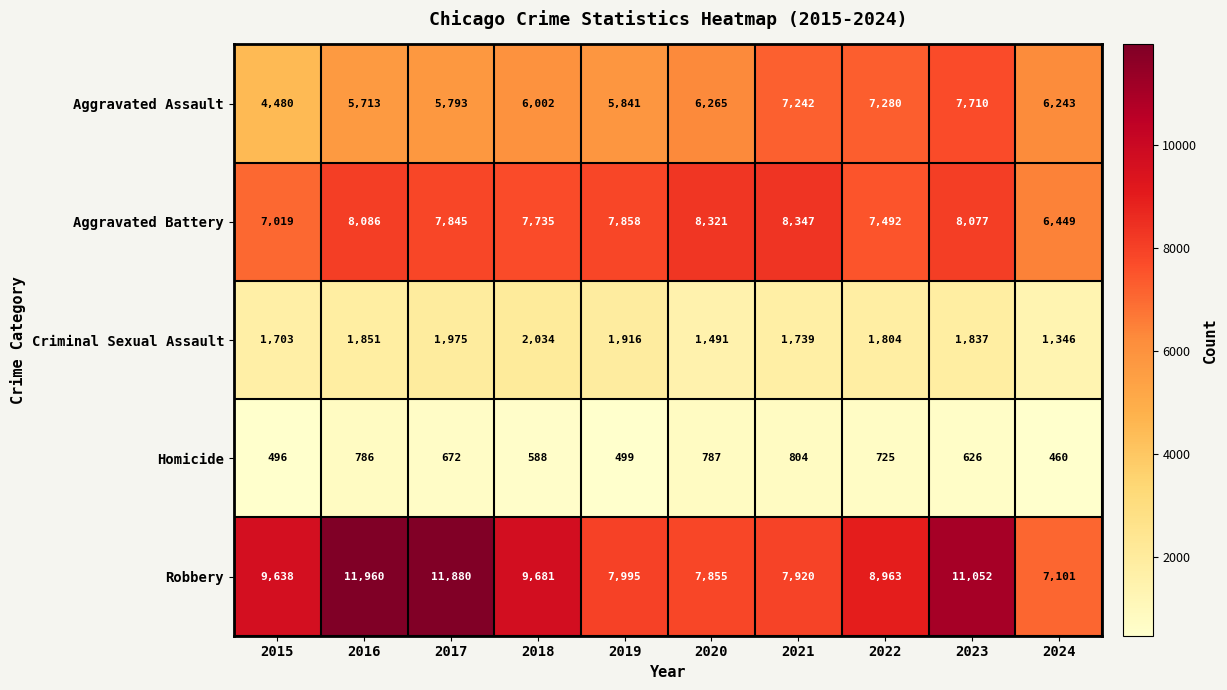

What is the total value across all series at 2015?

23336